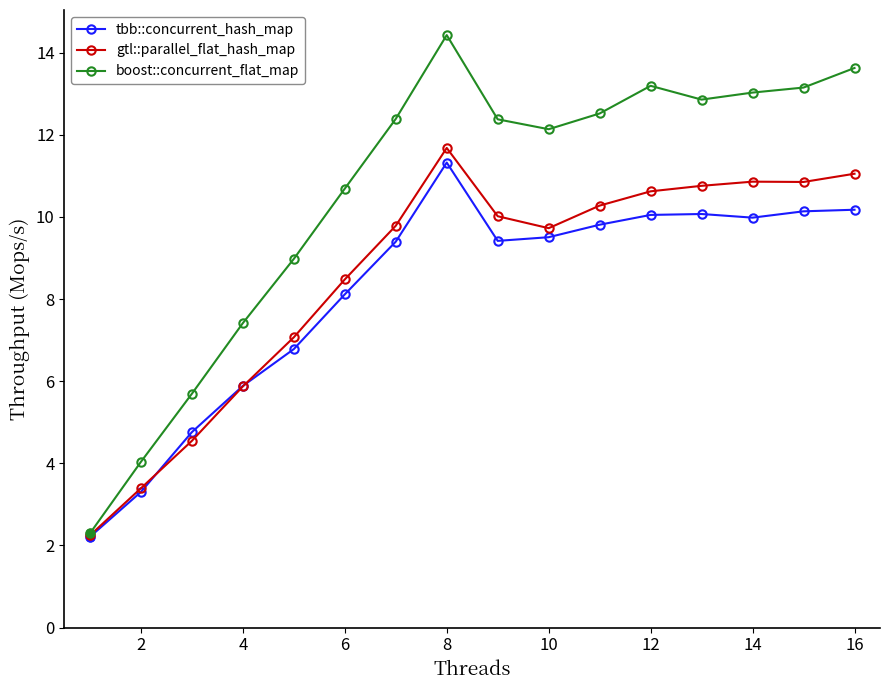

True or false: tbb::concurrent_hash_map has more than 0 interior local peaks.

True